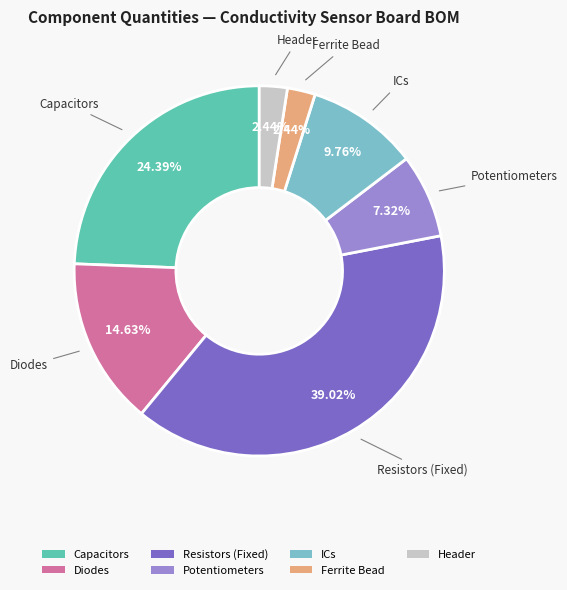

Is there any slice that represents more than half of the pie?

No